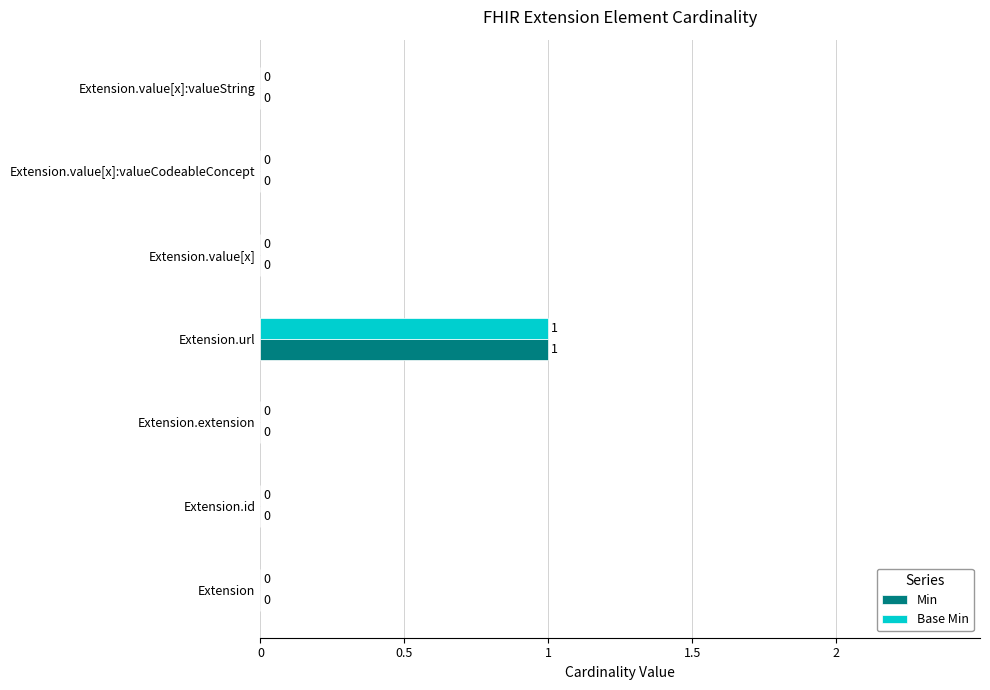

True or false: Base Min has a value of 1 at Extension.url.

True